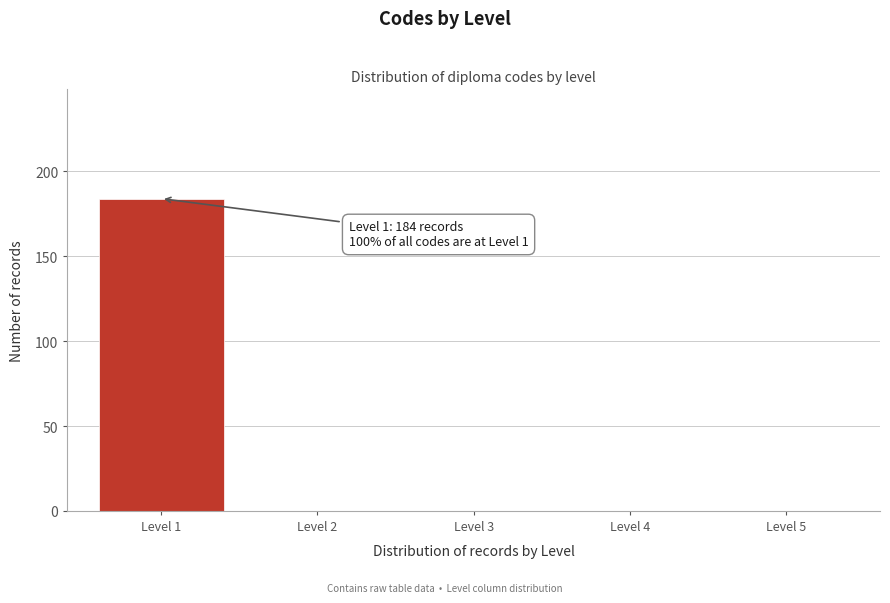

Reading left to right, extract all data points from this chart.

Level 1=184	Level 2=0	Level 3=0	Level 4=0	Level 5=0